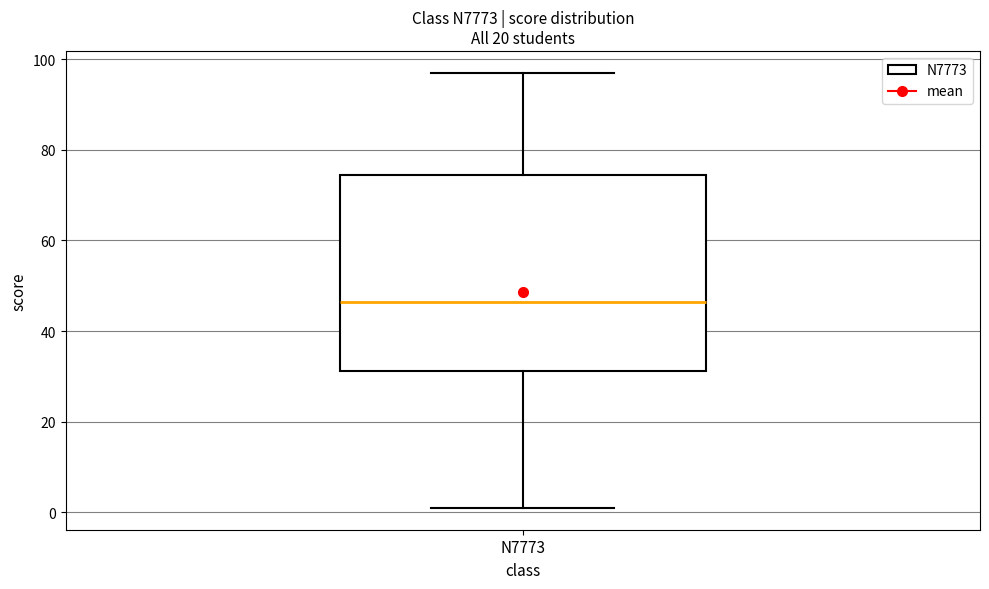

Read this box plot against the y-axis: the position of the median line, the range covered by the box, and the ends of both whiskers. The values are not printed on the chart, so give them approximately, as read against the axis.

median 46, box 32 to 74, whiskers 2 to 98